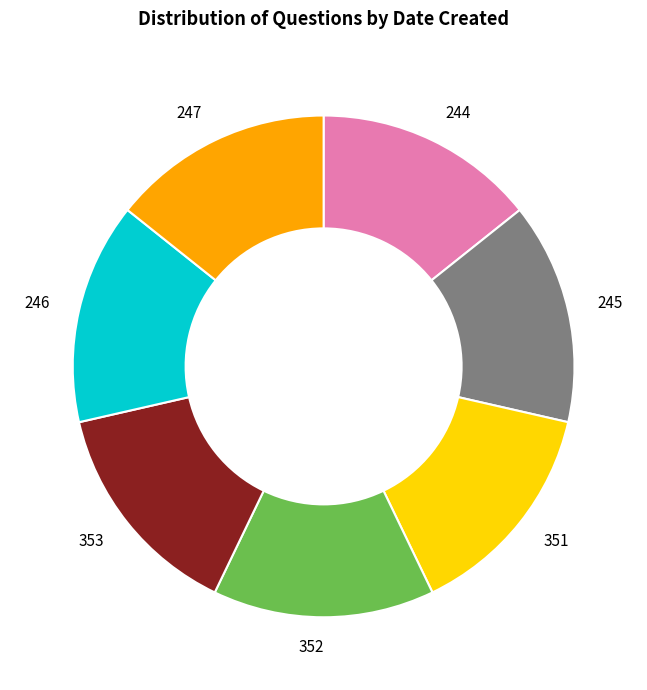

How many slices are in this pie chart?

7